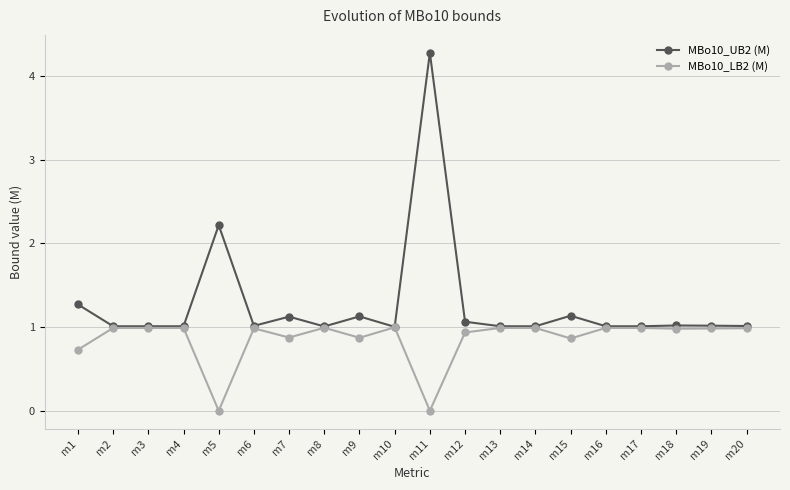

What is the difference between the MBo10_LB2 (M) values at m15 and m12?

0.1